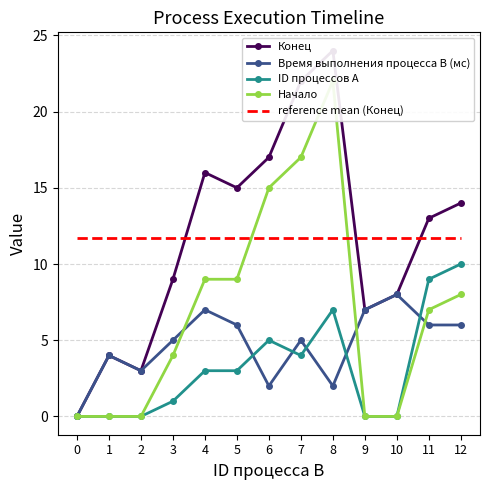

Between which two adjacent categories do Время выполнения процесса B (мс) and ID процессов A first intersect?

5 and 6